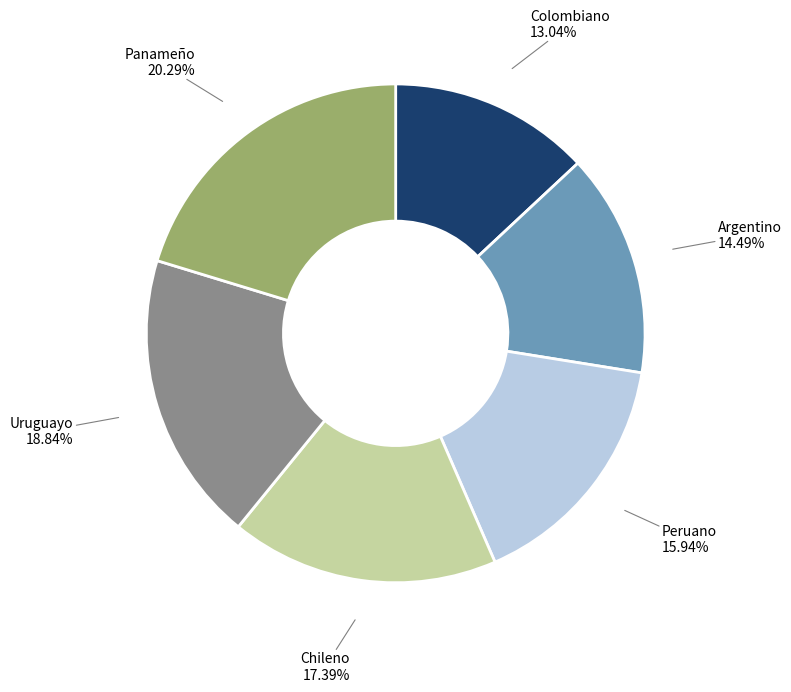

Count the number of slices in the pie.

6